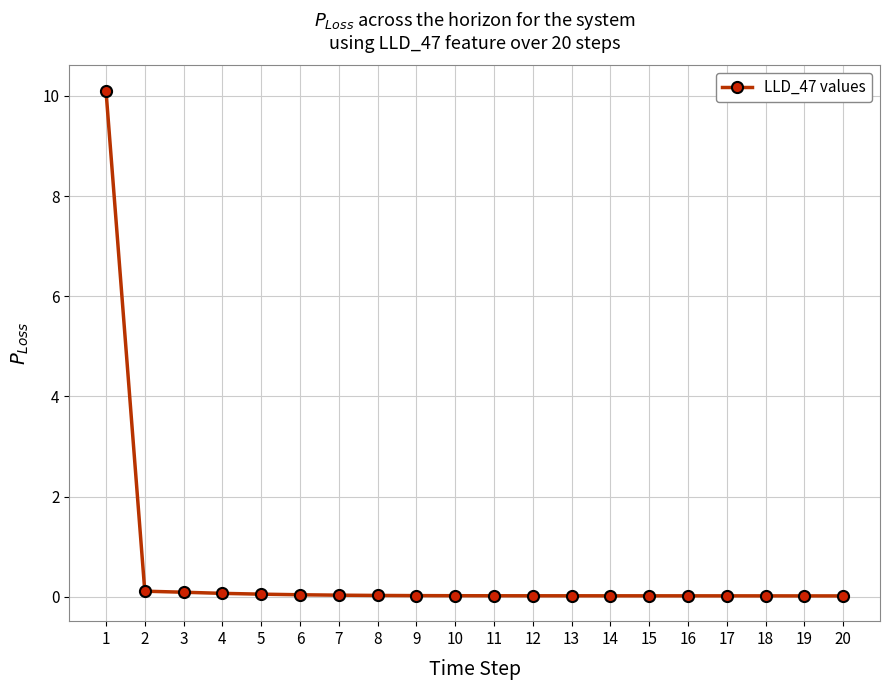

What is the sum of all values?

10.7